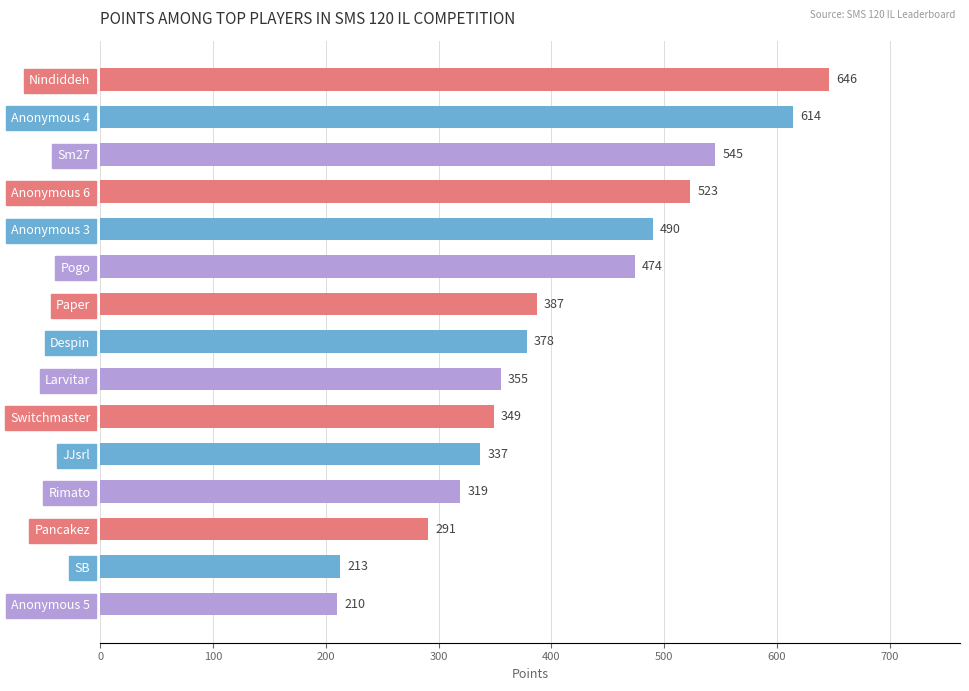

At which label is the value closest to 428?

Paper